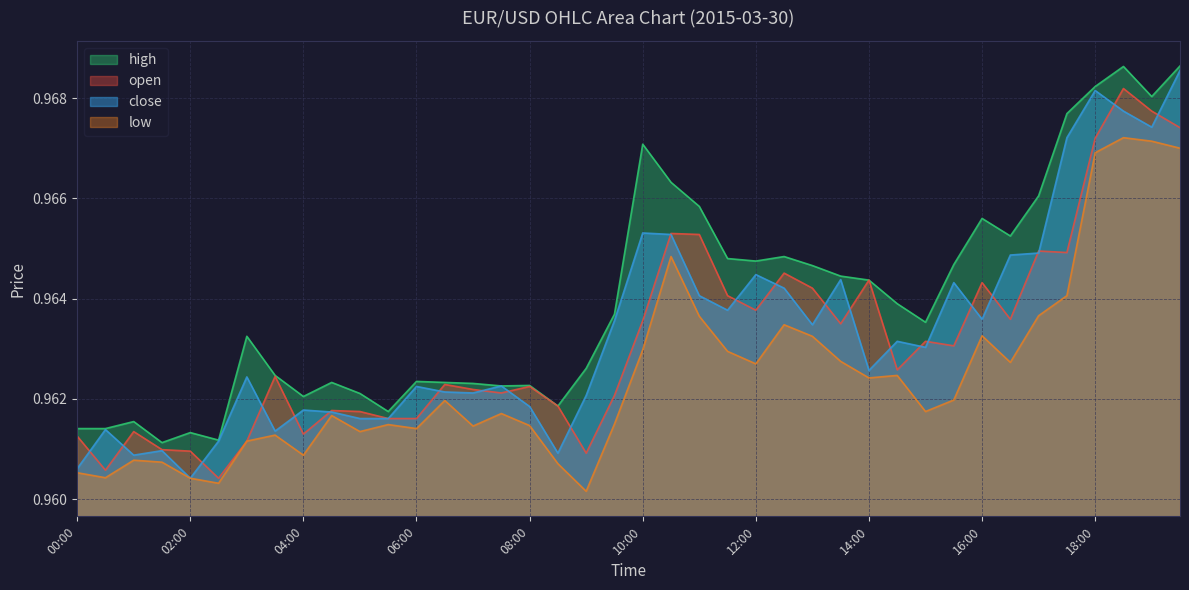

Does the chart display data point markers on the line(s)?

No